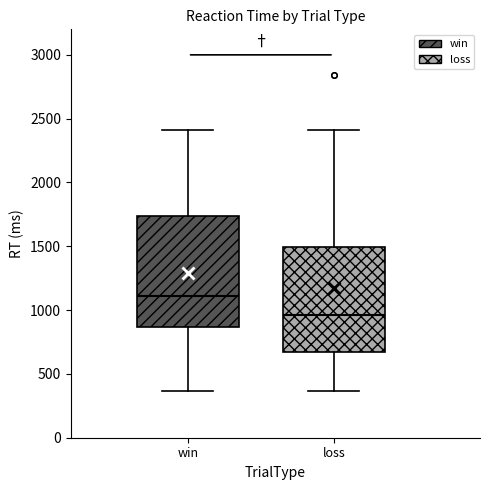

Reading left to right, read every box against the y-axis: the position of its median line, the range the box covers, and the ends of its whiskers. The values are not printed on the chart, so give them approximately, as read against the axis.

win: median 1100, box 850 to 1750, whiskers 350 to 2400
loss: median 950, box 700 to 1500, whiskers 350 to 2400